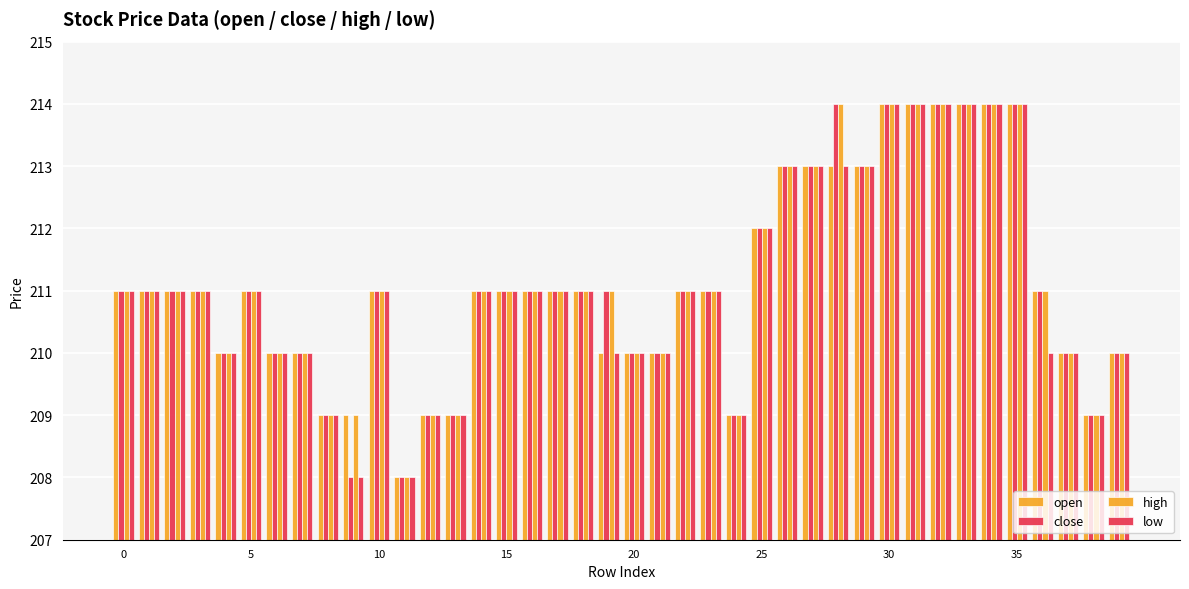

How many groups of bars are there?

40